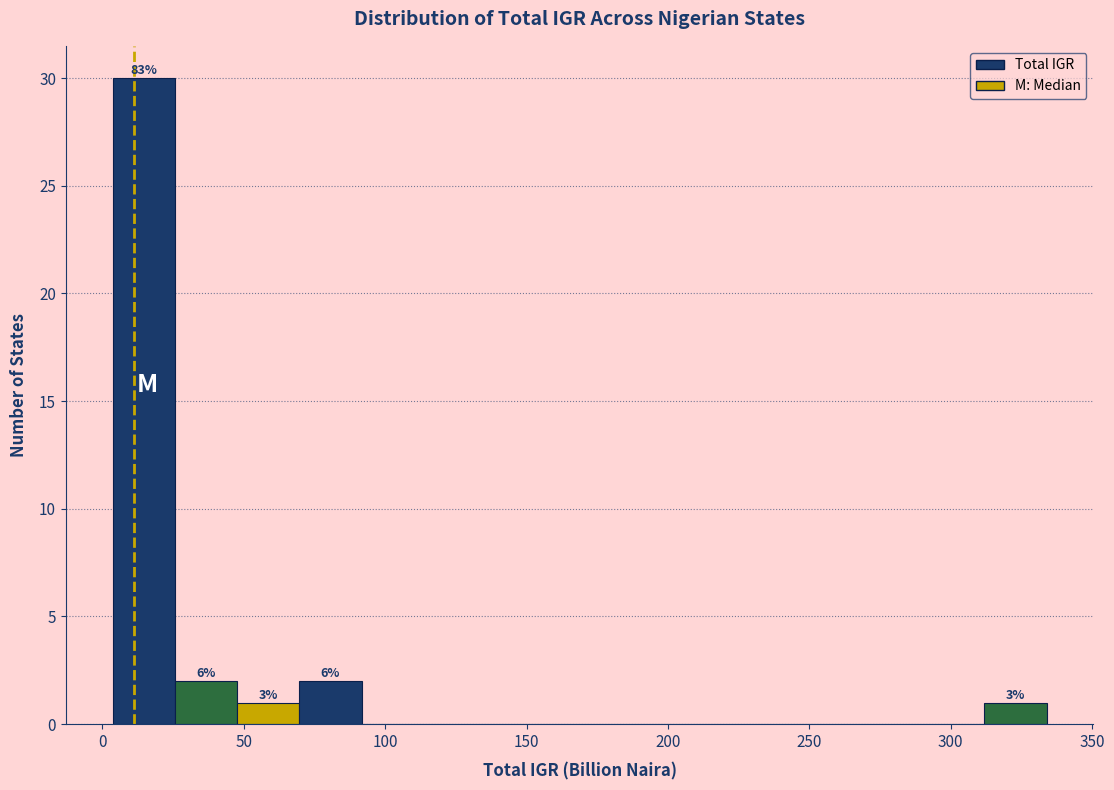

Which range on the x-axis has the tallest bar?

5 to 25